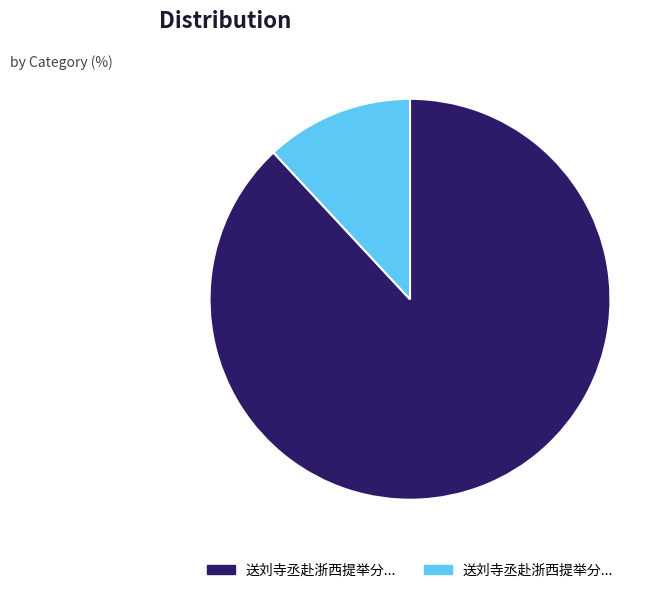

Is there a majority slice in this chart?

Yes